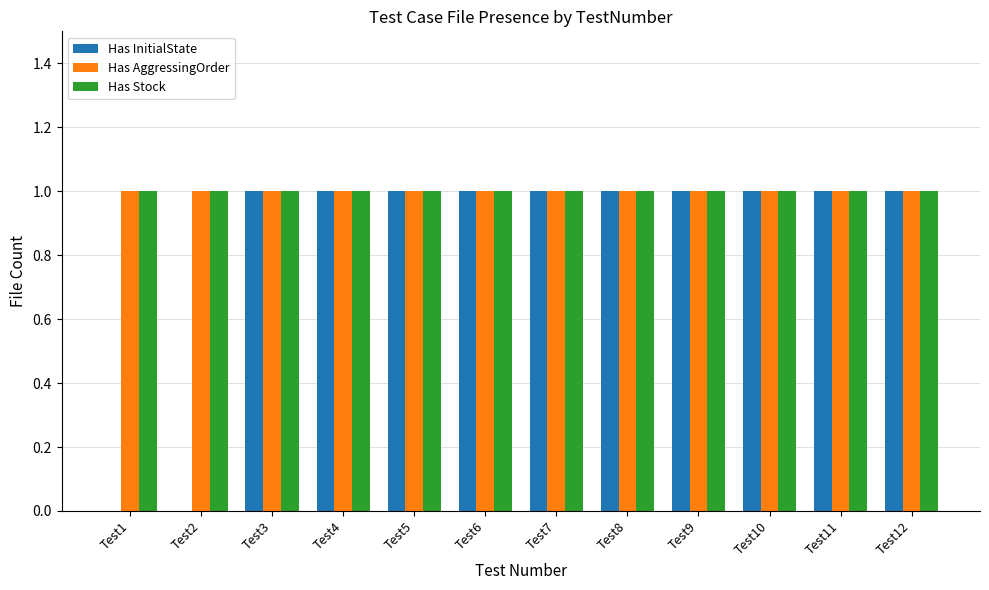

The Has InitialState series shows 0 at Test11. True or false?

False